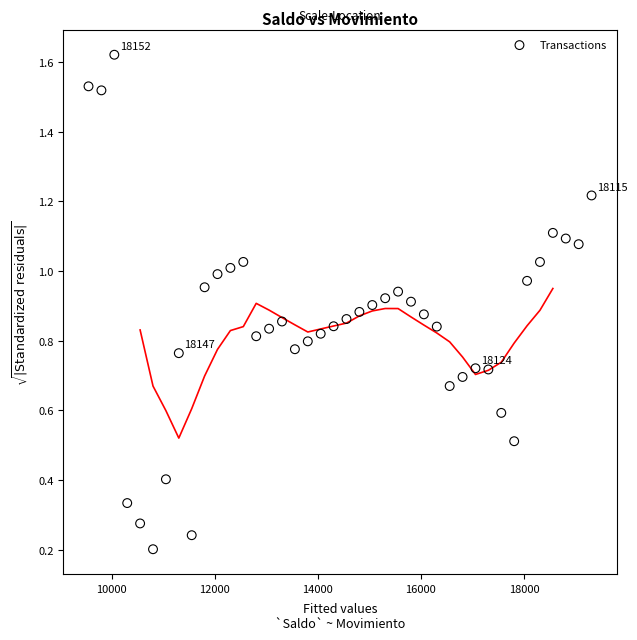

What is the range of X values (max minus min)?

9763.4